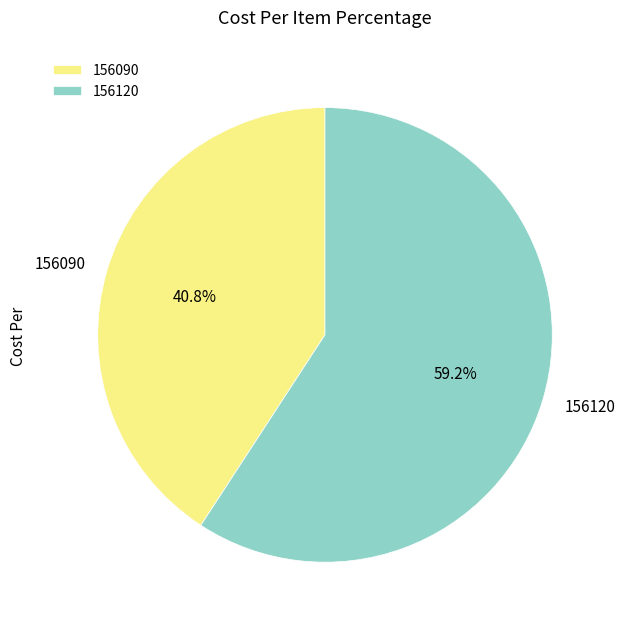

How many slices are in this pie chart?

2